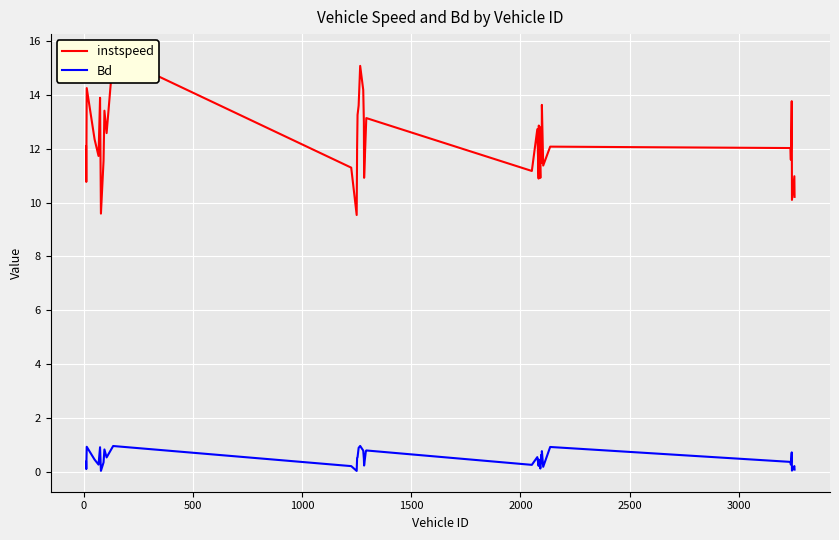

What is the average value of the Bd series?

0.5